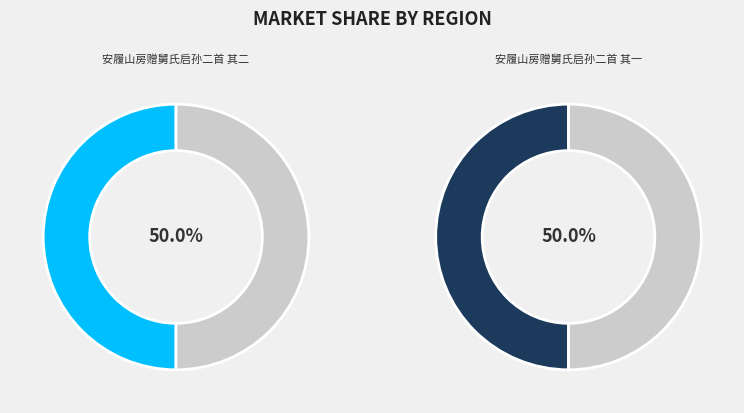

What is the total percentage of 安履山房赠舅氏启孙二首 其二 and 安履山房赠舅氏启孙二首 其一?

100.0%